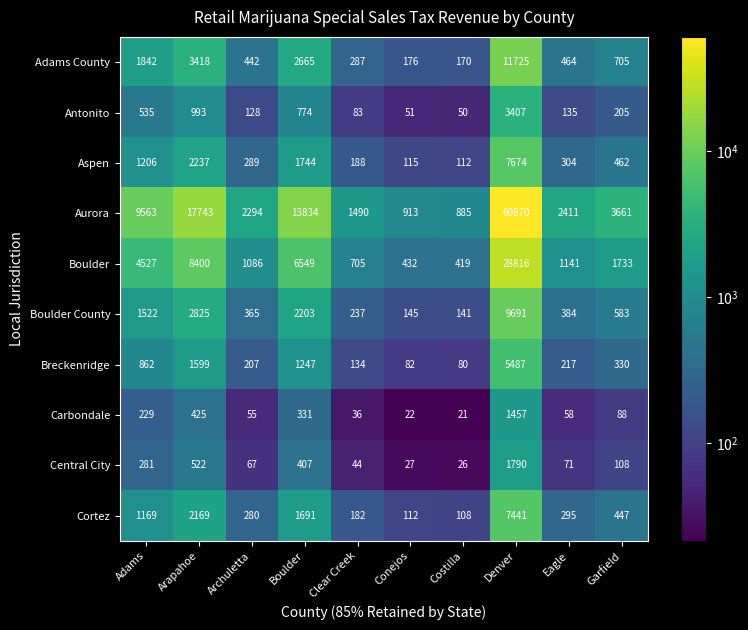

What is the highest value of the Boulder County series?

9691